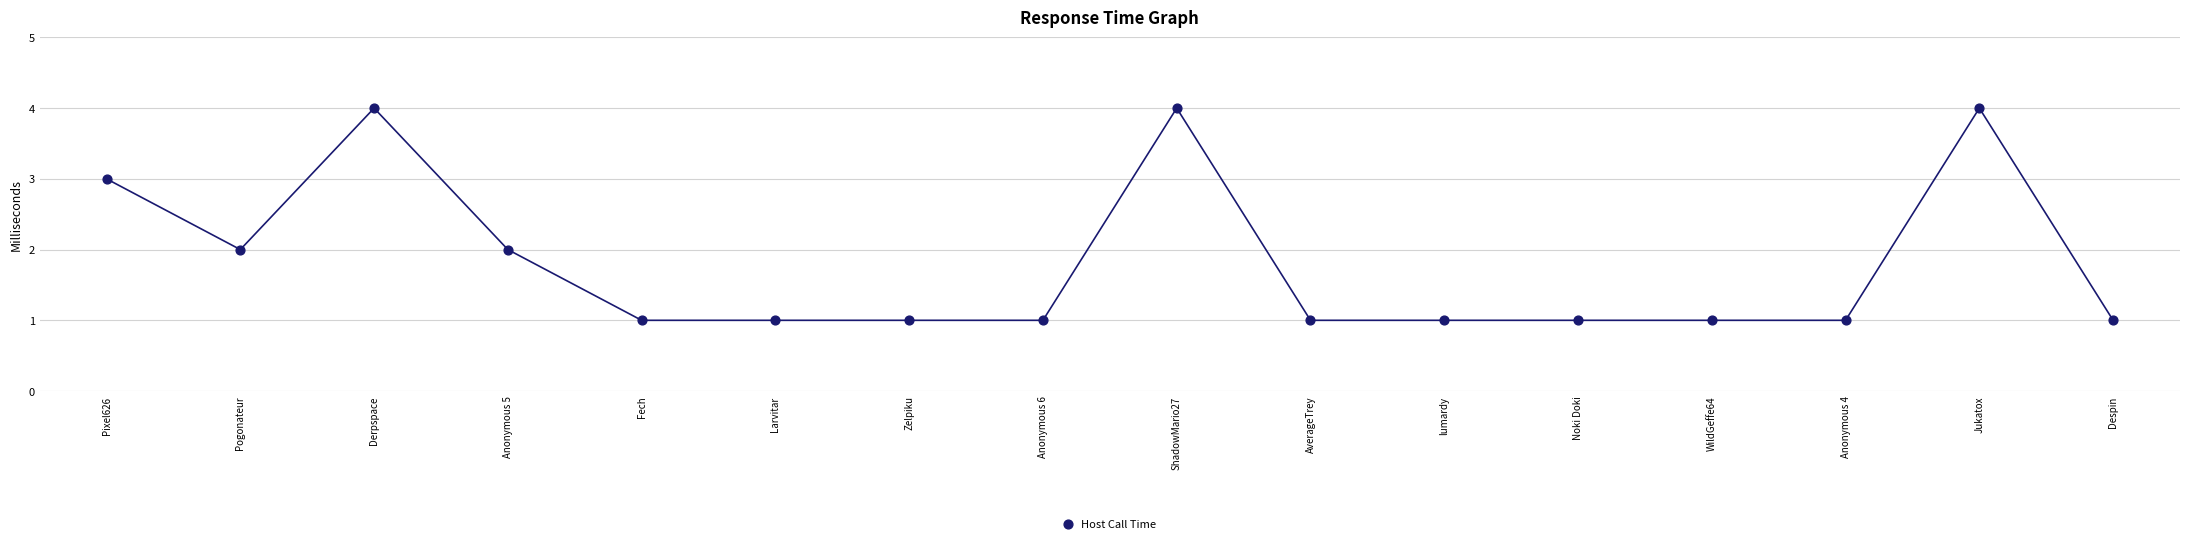

What is the range of Y values (max minus min)?

3